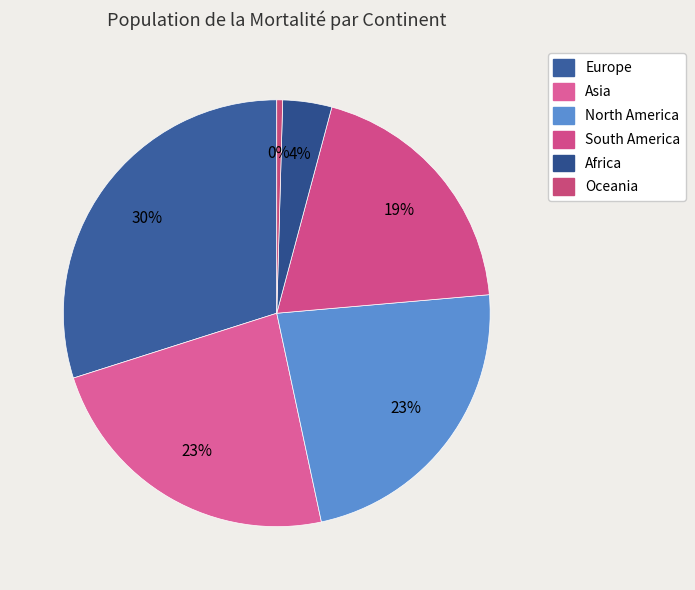

Is it true that Asia is 29% of the pie?

False